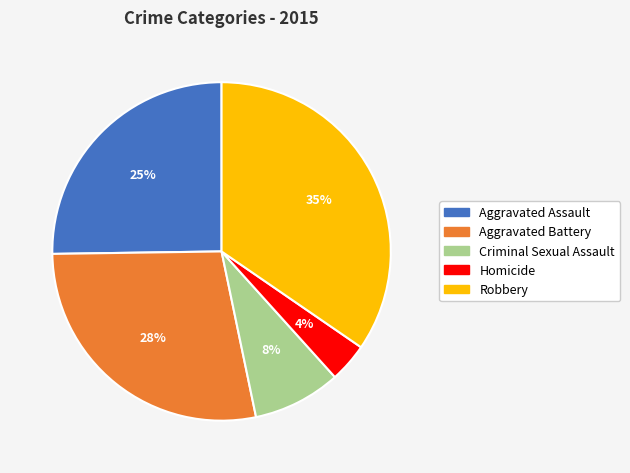

Is it true that Aggravated Battery is 41% of the pie?

False